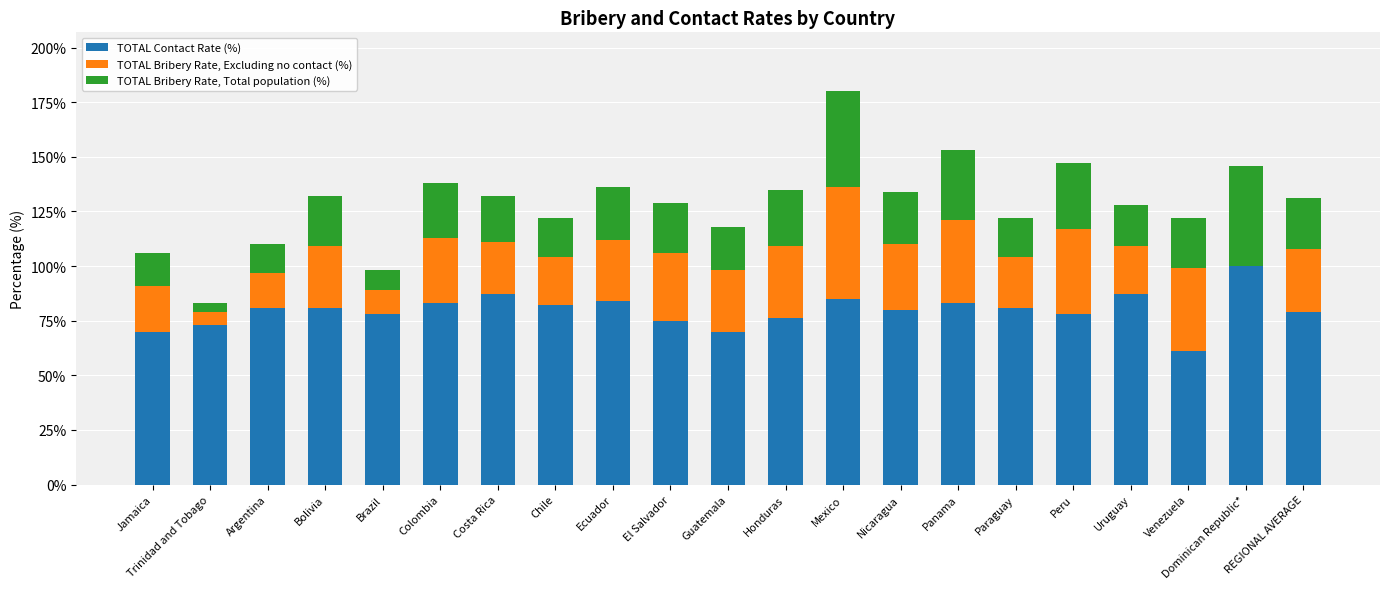

What is the highest value of the TOTAL Contact Rate (%) series?

100